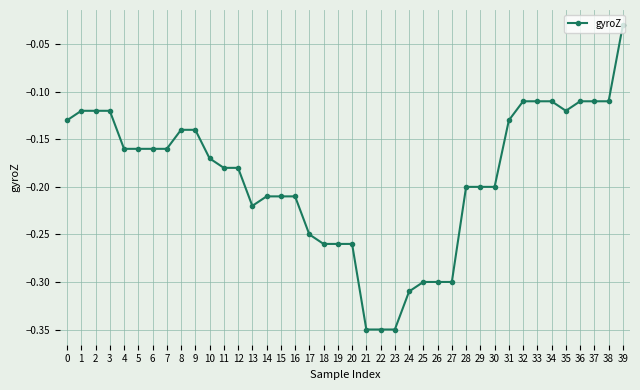

The value at 6 is -0.2. True or false?

True